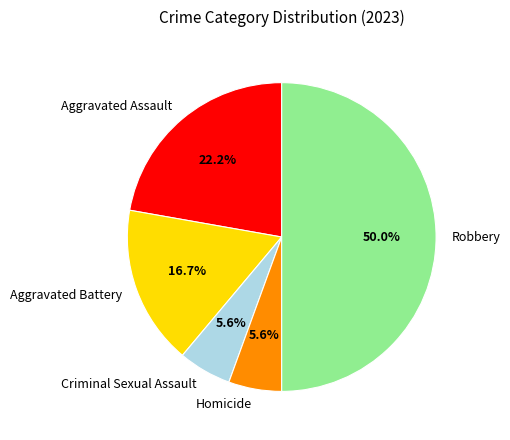

Between Criminal Sexual Assault and Aggravated Battery, which is larger?

Aggravated Battery